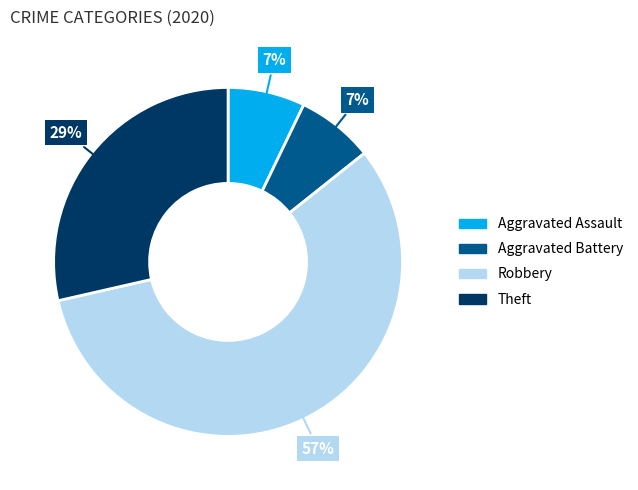

Does any single category account for the majority?

Yes